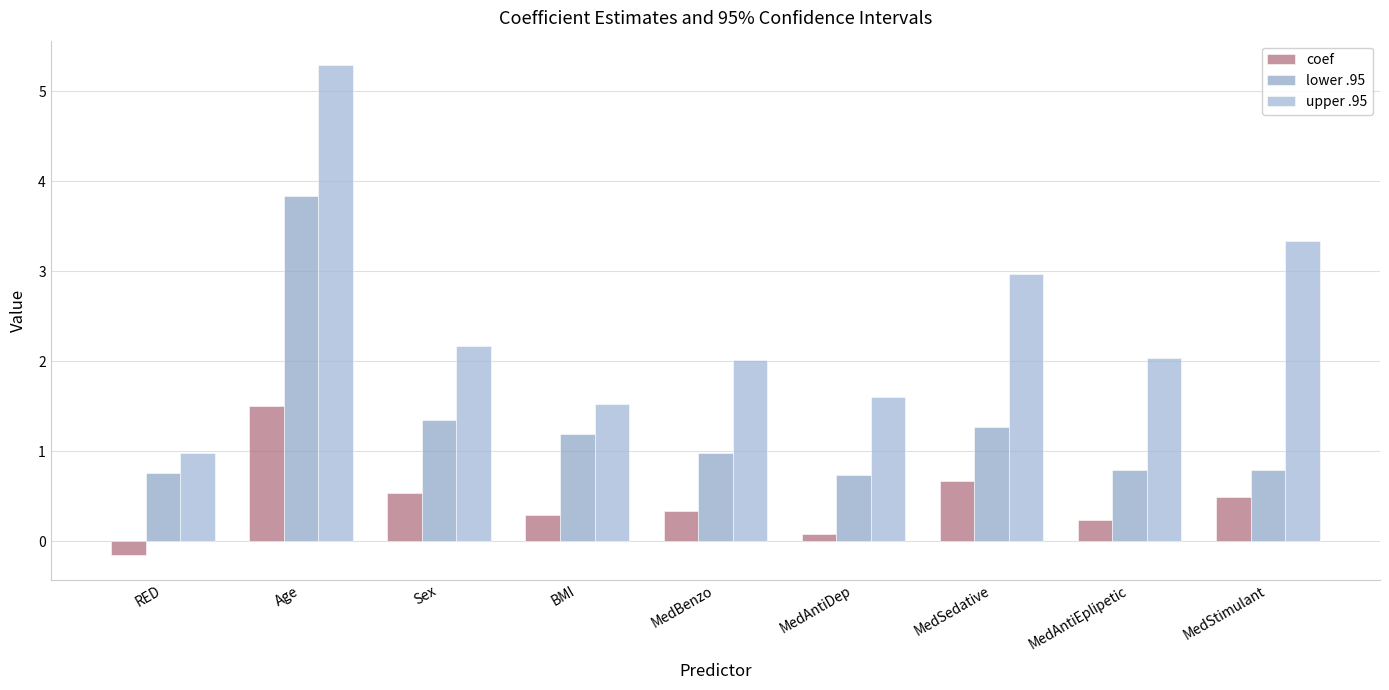

Are the bars horizontal?

No